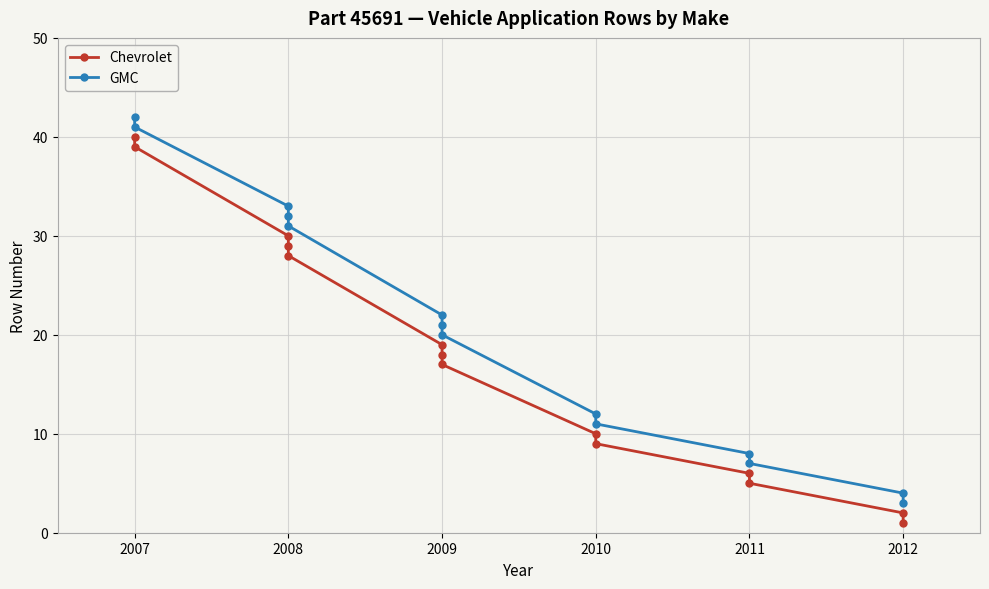

What are all the series names shown in the legend?

Chevrolet, GMC